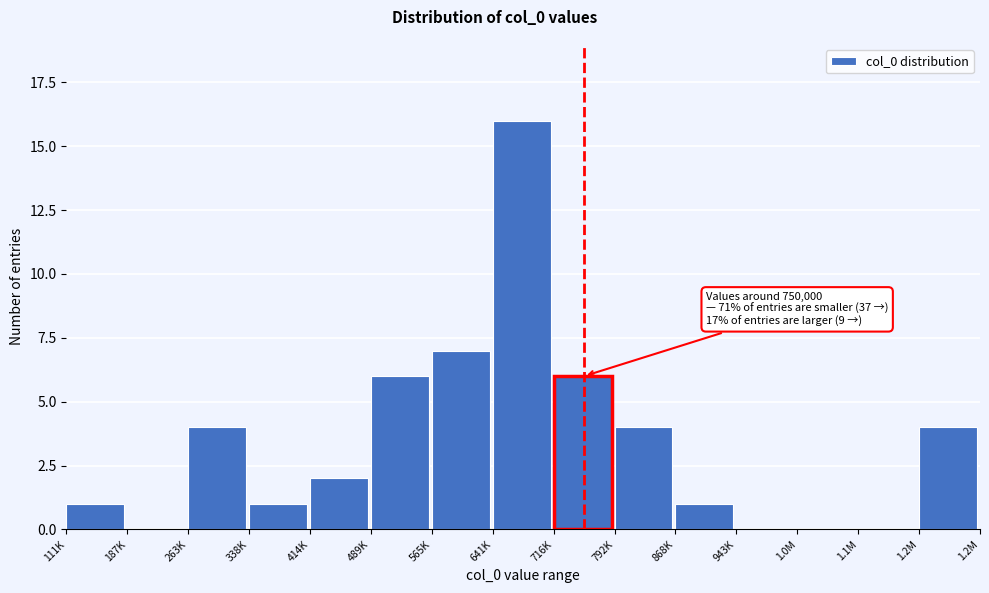

Reading right to left, what are all the values shown in this chart?

1.2M=4	1.1M=0	1.0M=0	943K=0	868K=1	792K=4	716K=6	641K=16	565K=7	489K=6	414K=2	338K=1	263K=4	187K=0	111K=1